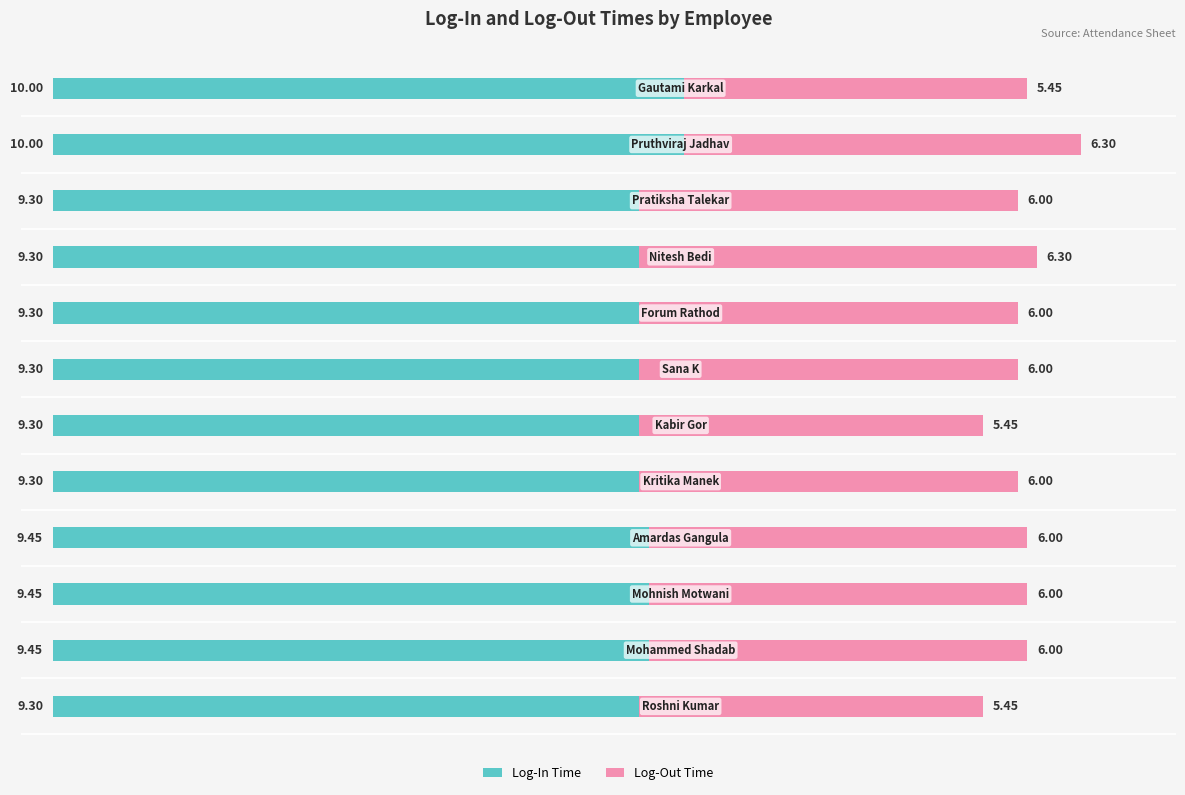

What is the difference between the maximum and minimum values in the Log-In Time series?

0.7